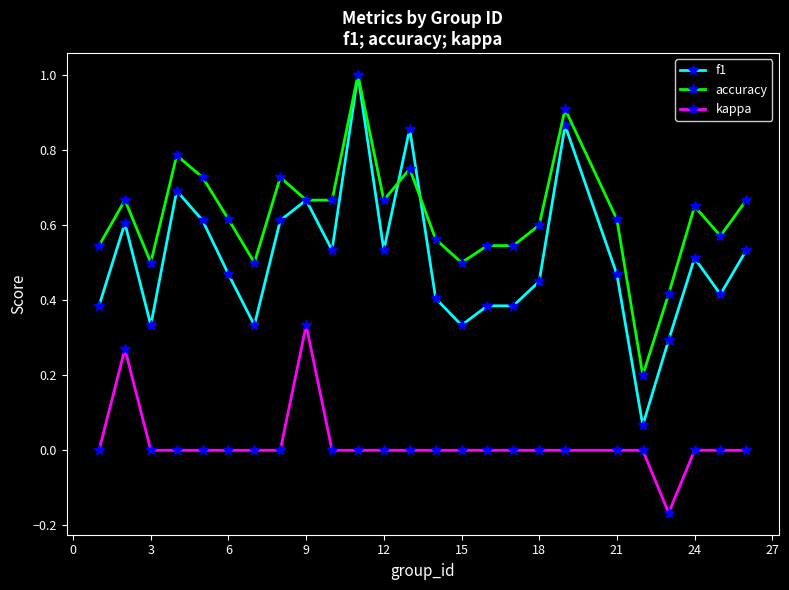

Count the number of data series in this chart.

3